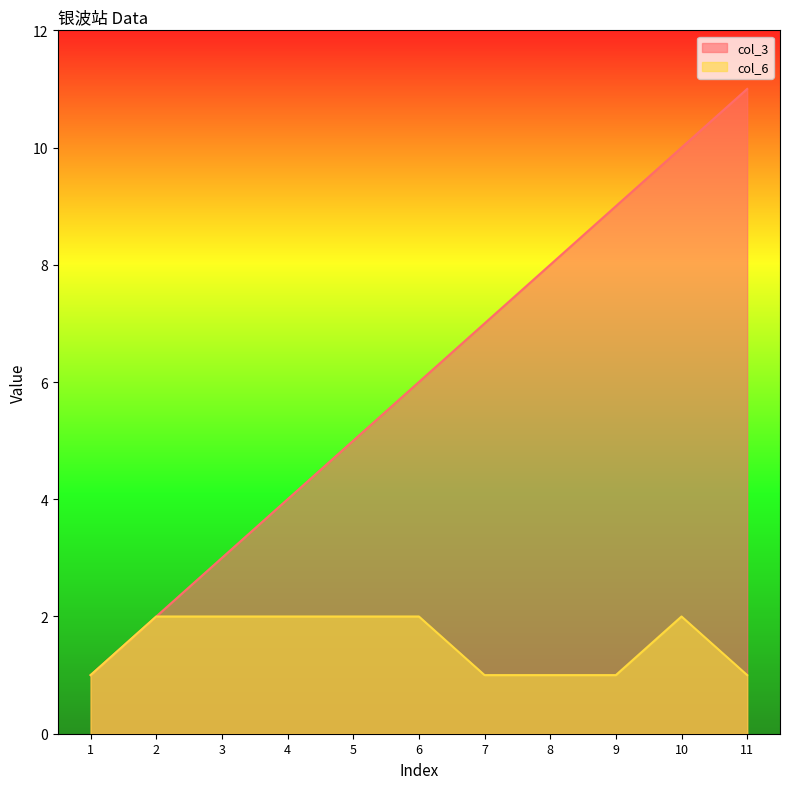

Reading right to left, extract all data points from this chart.

col_3: 11	10	9	8	7	6	5	4	3	2	1
col_6: 1	2	1	1	1	2	2	2	2	2	1